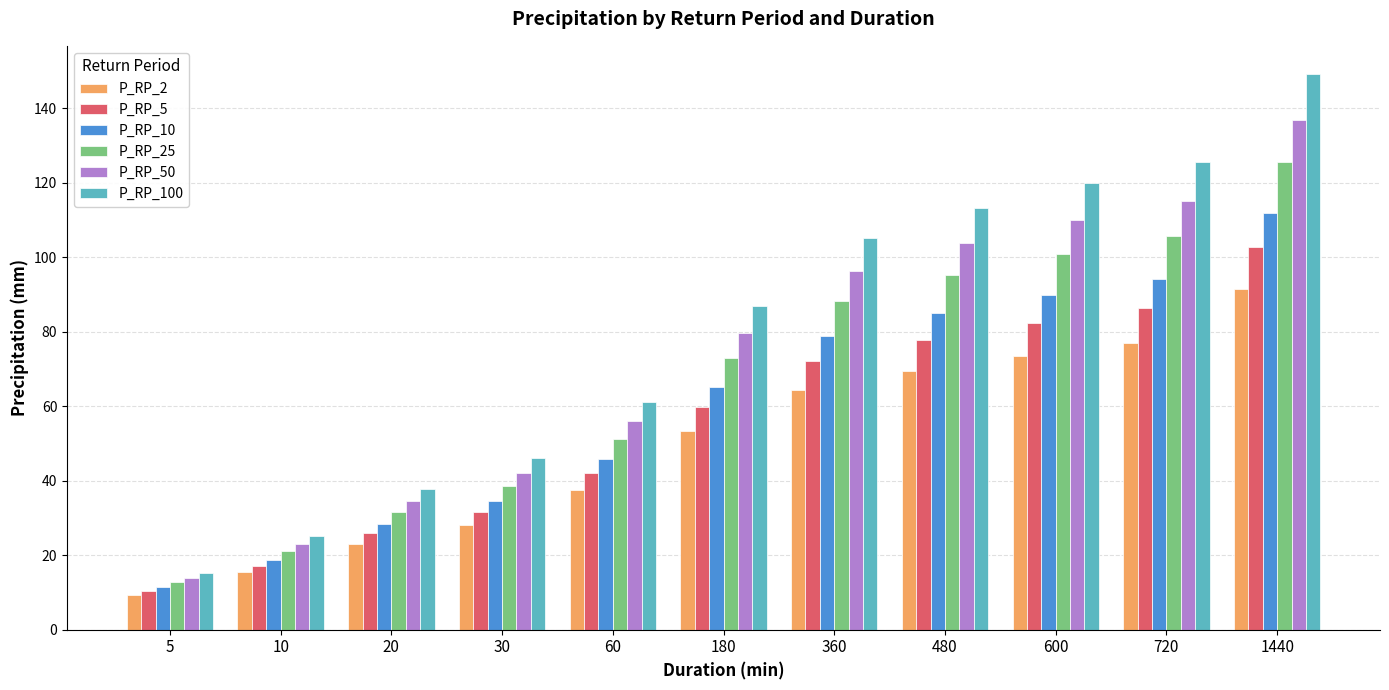

Rank the series by their maximum value, from highest to lowest.

P_RP_100, P_RP_50, P_RP_25, P_RP_10, P_RP_5, P_RP_2